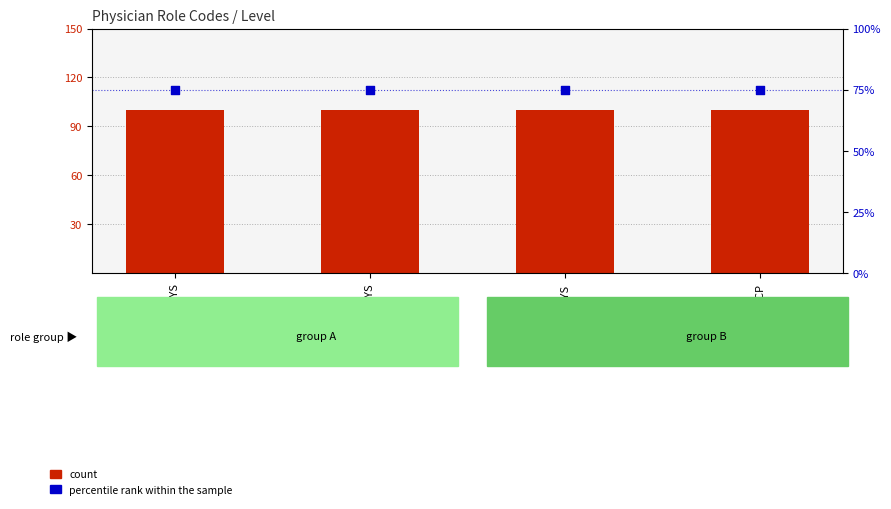

What is the total value across all series at DISPHYS?

175